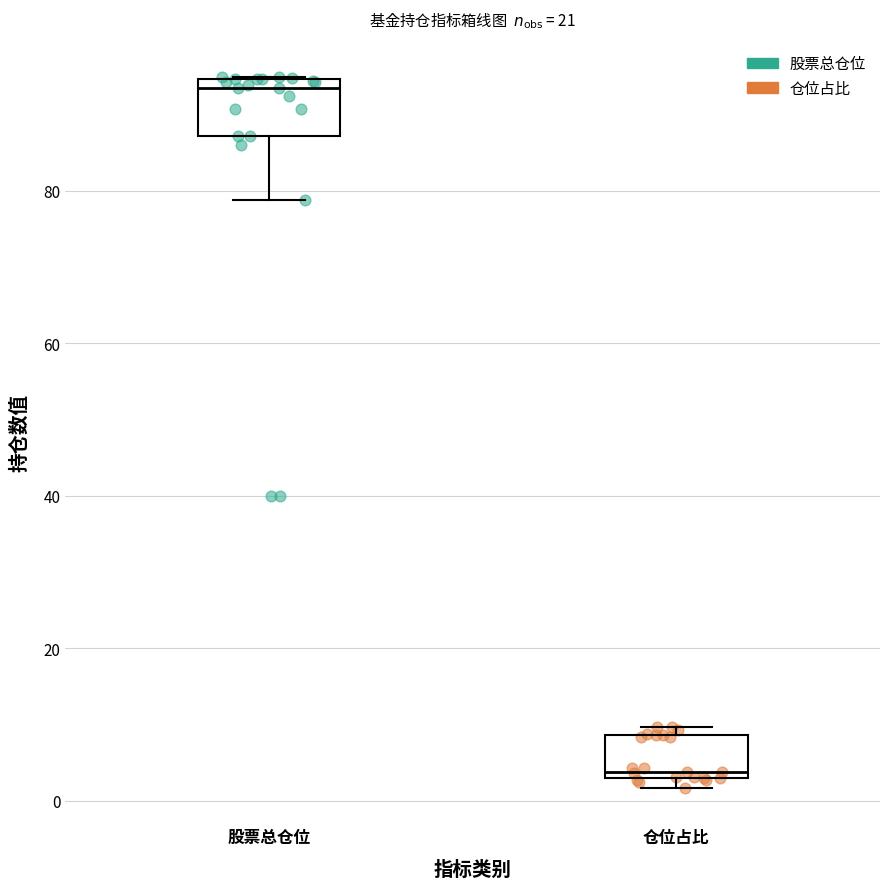

Which box has the lowest median line?

仓位占比